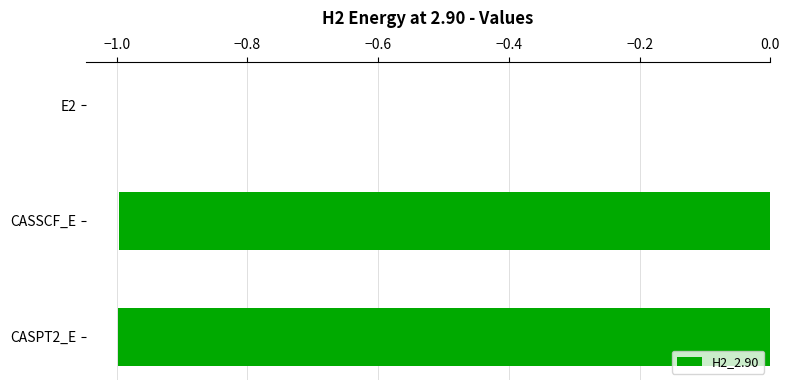

Read the value at CASSCF_E.

-1.0